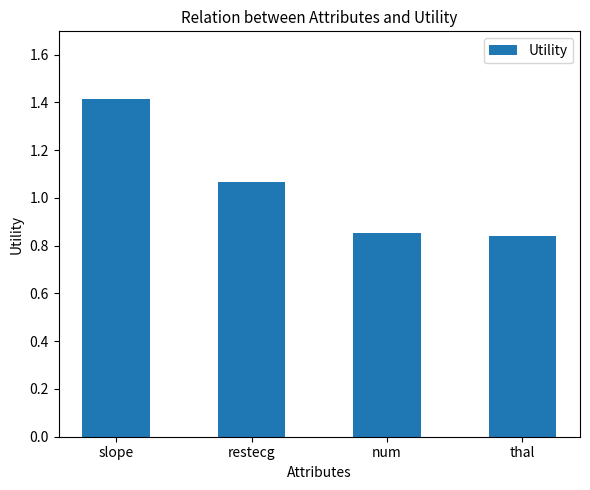

What is the maximum value shown in the chart?

1.4